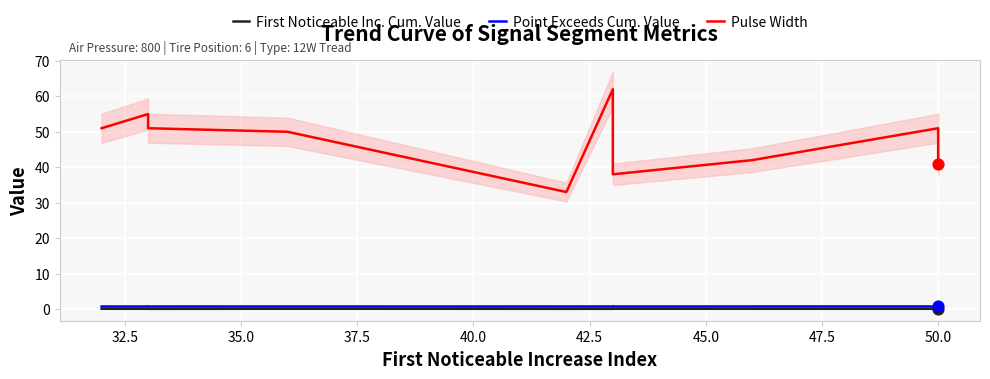

What is the total value across all series at 35.0?

51.7